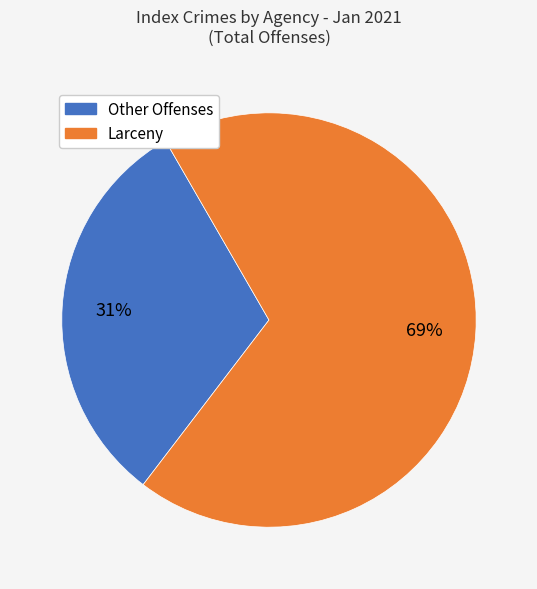

Is there any slice that represents more than half of the pie?

Yes